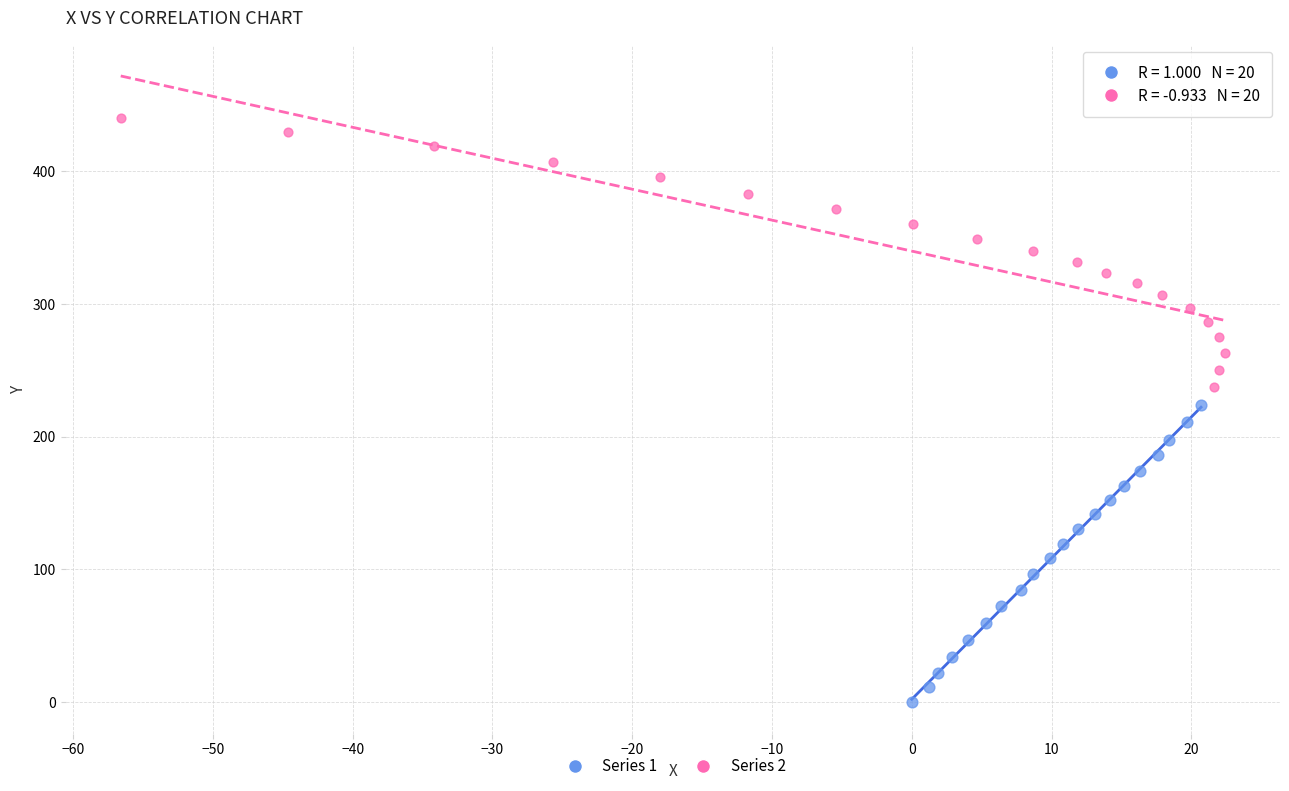

Which series contains the lowest Y value?

Series 1